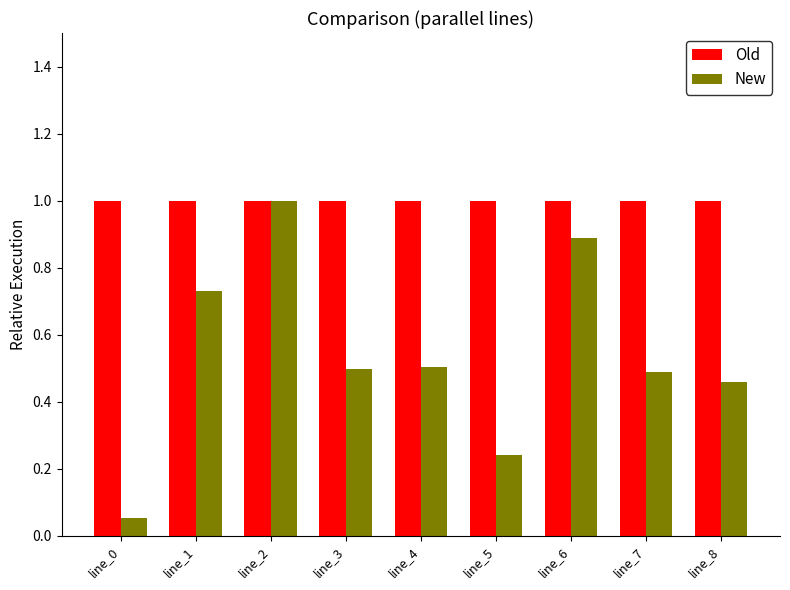

What is the difference between the New values at line_0 and line_8?

0.4